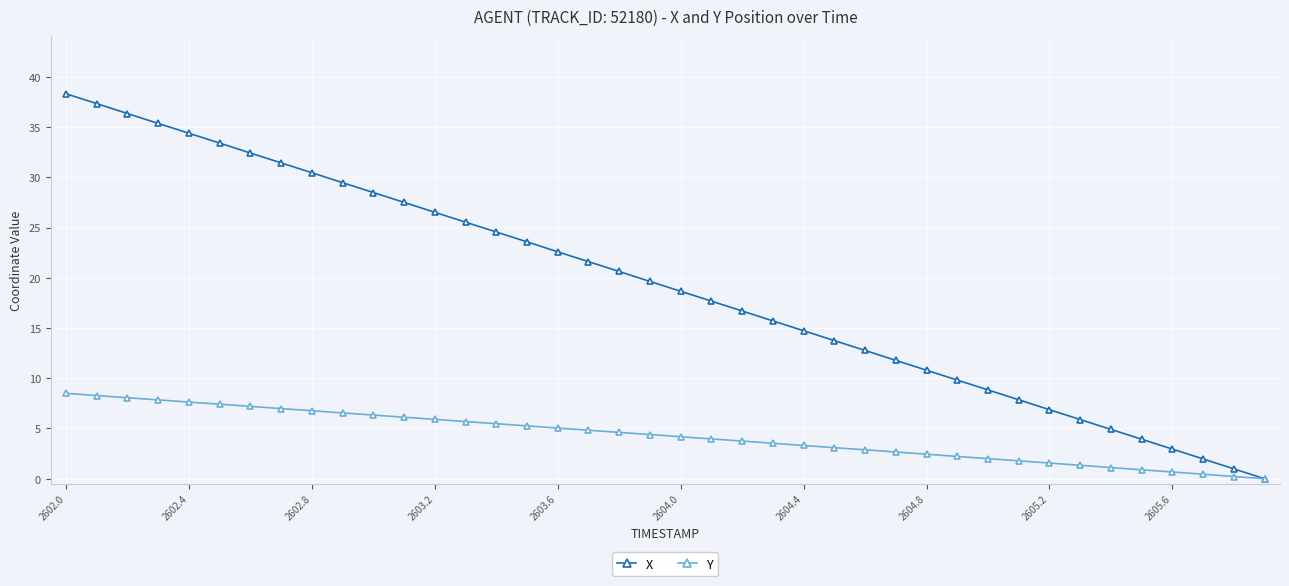

What are all the series names shown in the legend?

X, Y